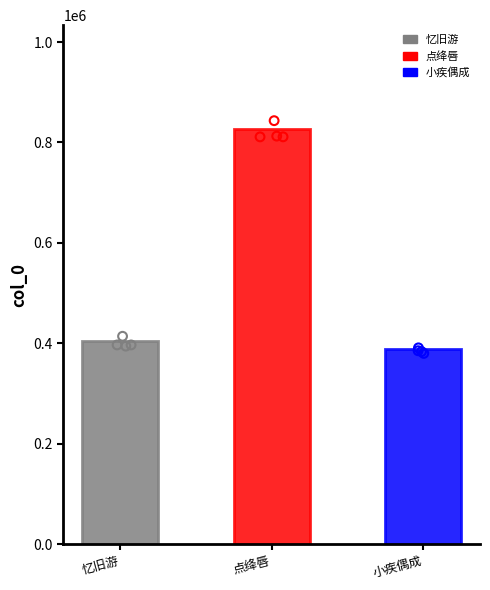

What is the ratio of the value at 忆旧游 to the value at 点绛唇?

0.5